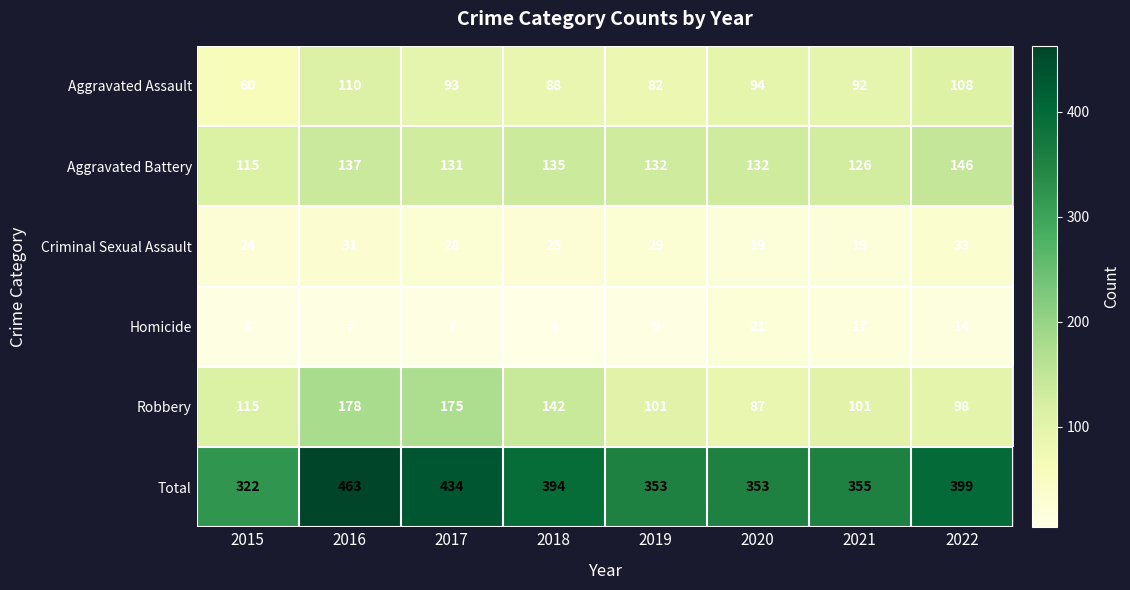

Count the number of data series in this chart.

6